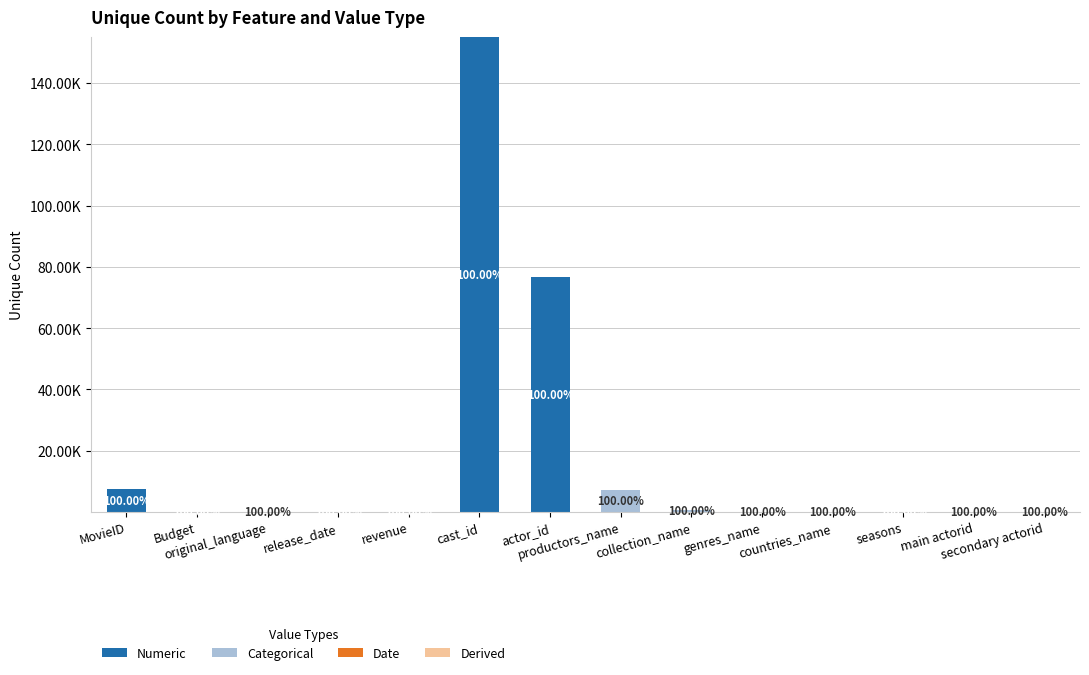

Are the bars horizontal?

No